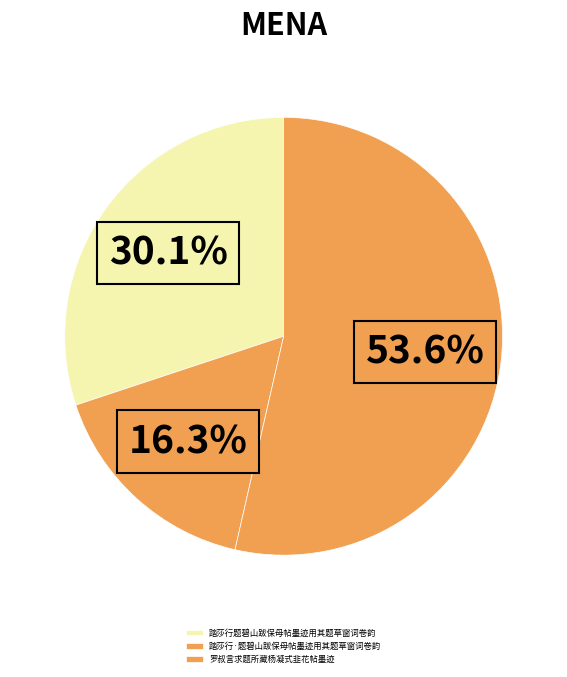

Count the number of slices in the pie.

3